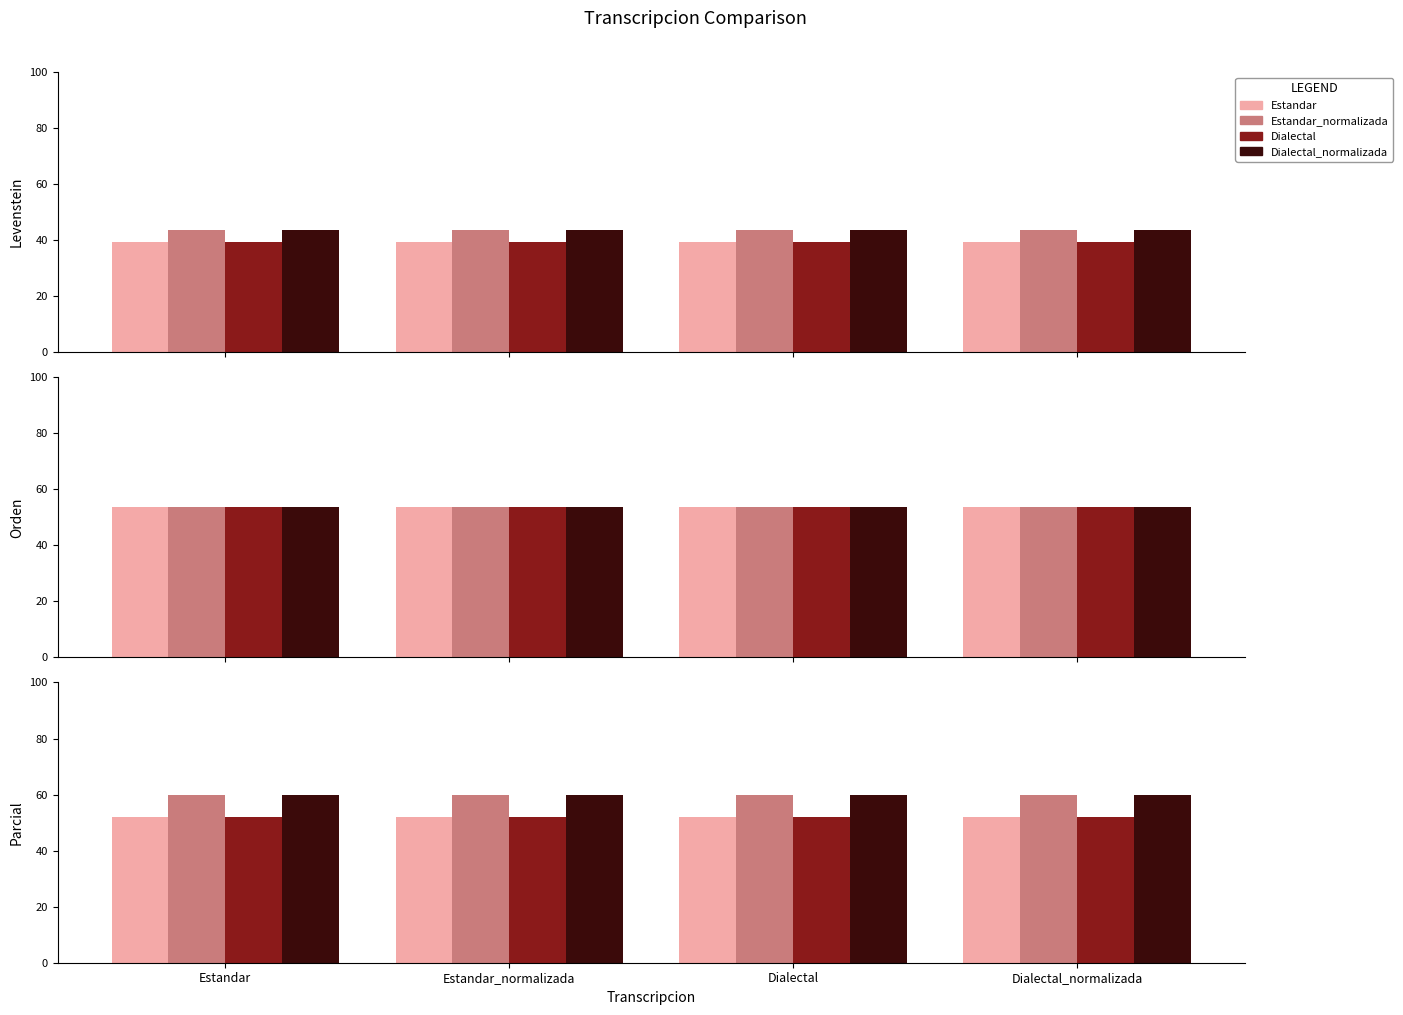

True or false: Dialectal_normalizada has a value of 41.3 at Estandar.

False